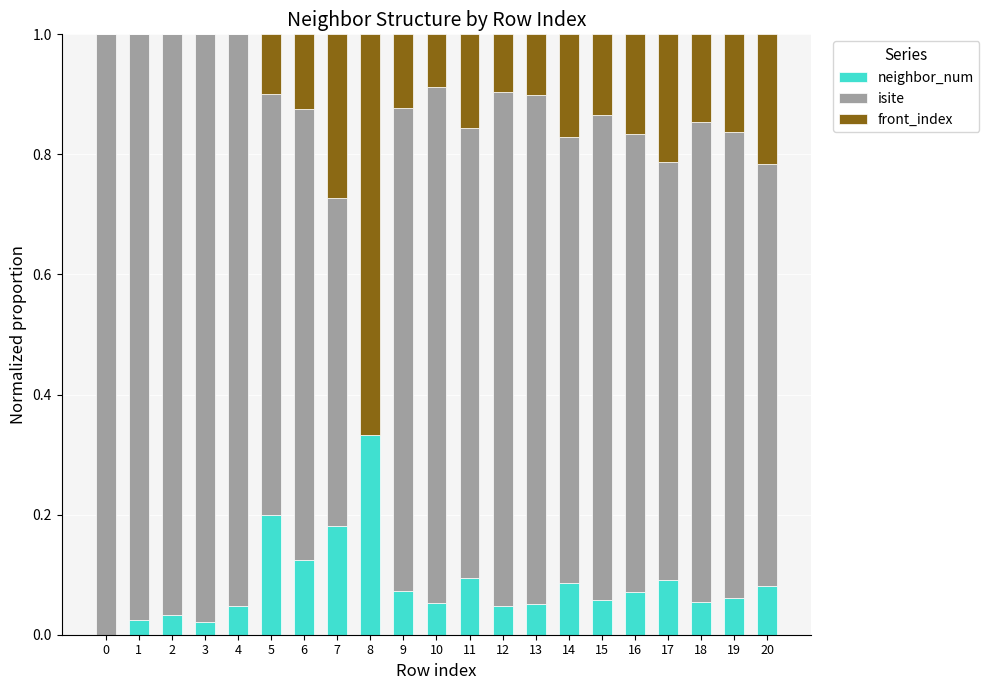

Is it true that neighbor_num equals 0.0 at 1?

True